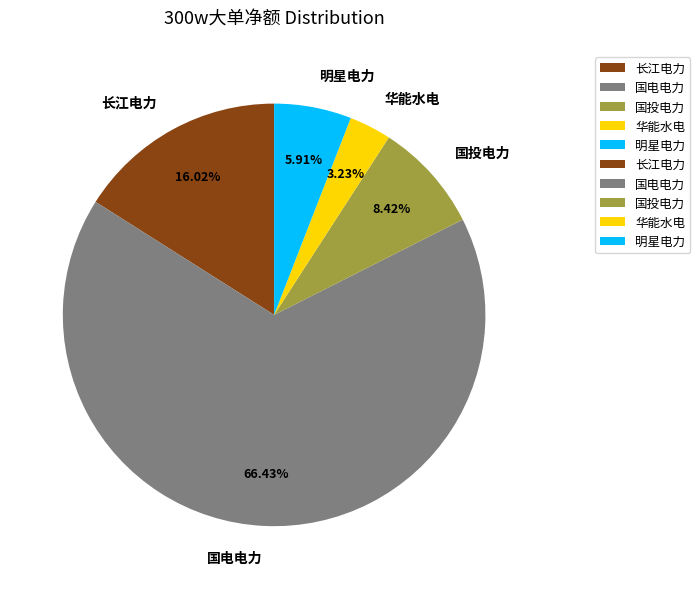

Rank the categories by value from highest to lowest.

国电电力, 长江电力, 国投电力, 明星电力, 华能水电